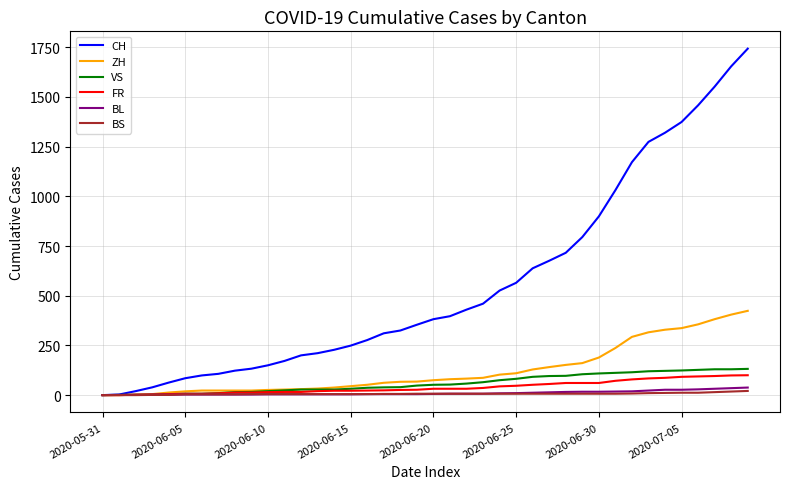

Which series has the largest total across all categories?

CH